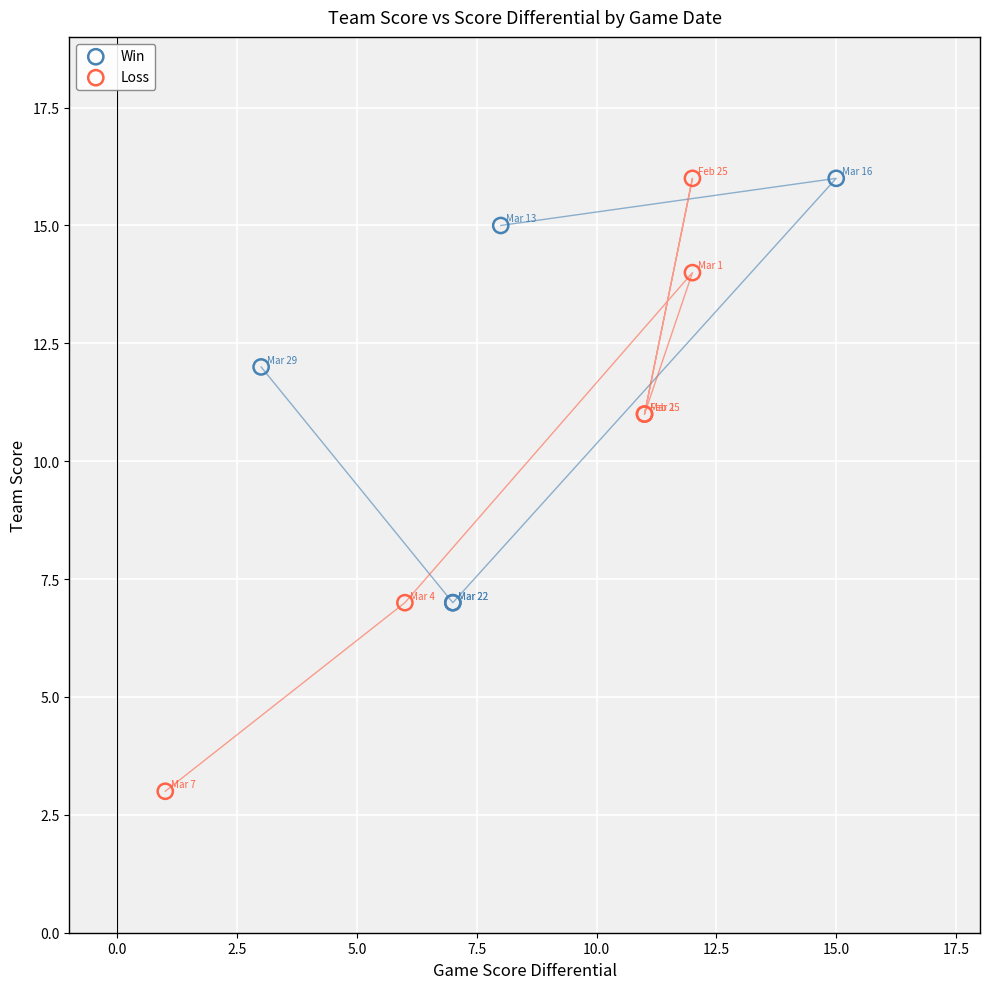

Which series contains the lowest Y value?

Loss